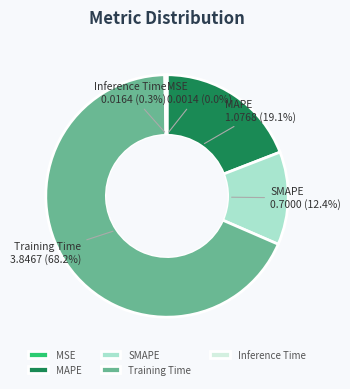

Is there any slice that represents more than half of the pie?

Yes